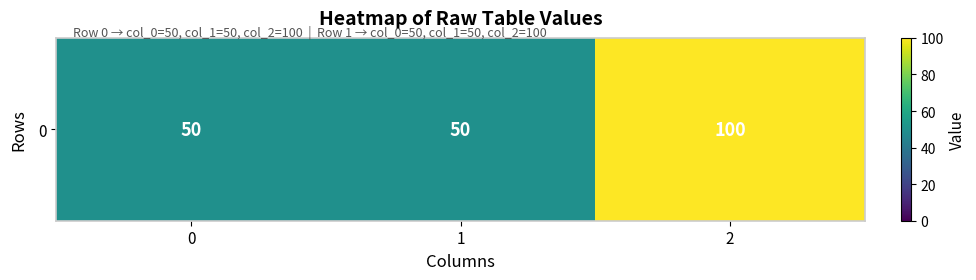

Reading left to right, transcribe all the data shown in this chart.

0=50	1=50	2=100